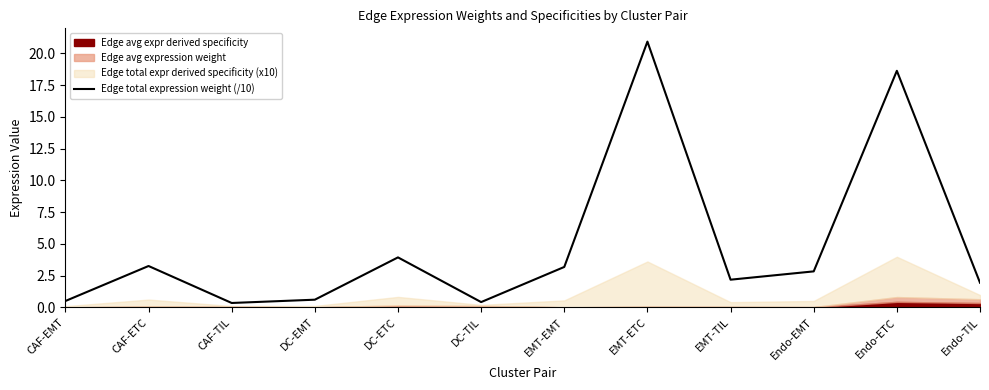

Reading left to right, transcribe all the data shown in this chart.

0.5	3.2	0.3	0.6	3.9	0.4	3.2	20.9	2.2	2.8	18.6	1.9